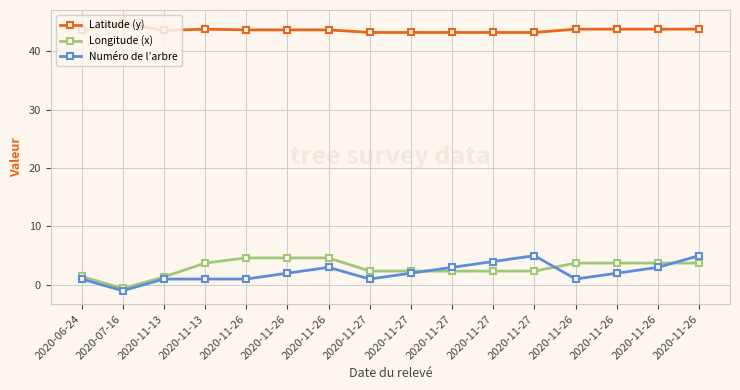

Where is Numéro de l’arbre nearest to the value 2?

2020-11-26